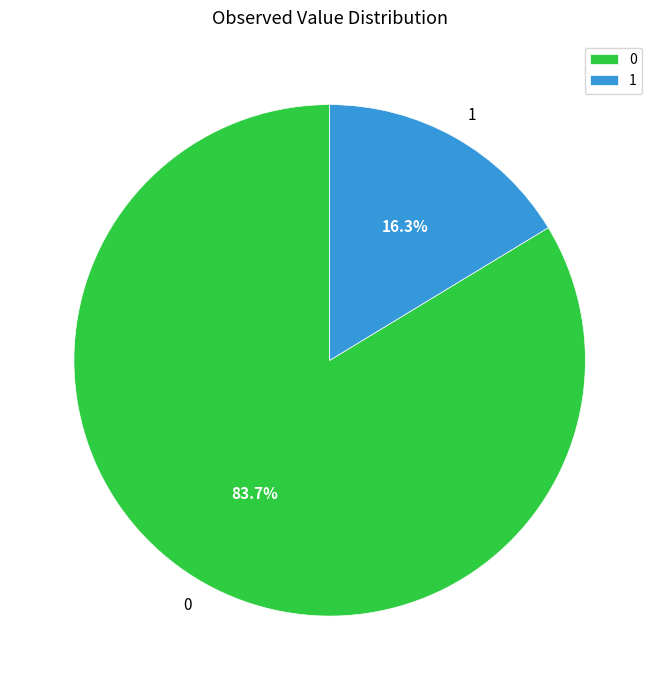

What is the smallest slice in the pie chart?

1